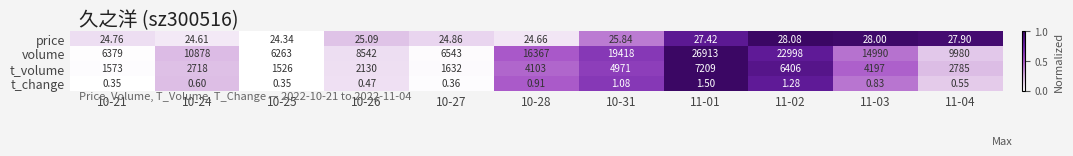

Is the value of t_volume at 11-03 greater than the value of volume at 10-27?

No